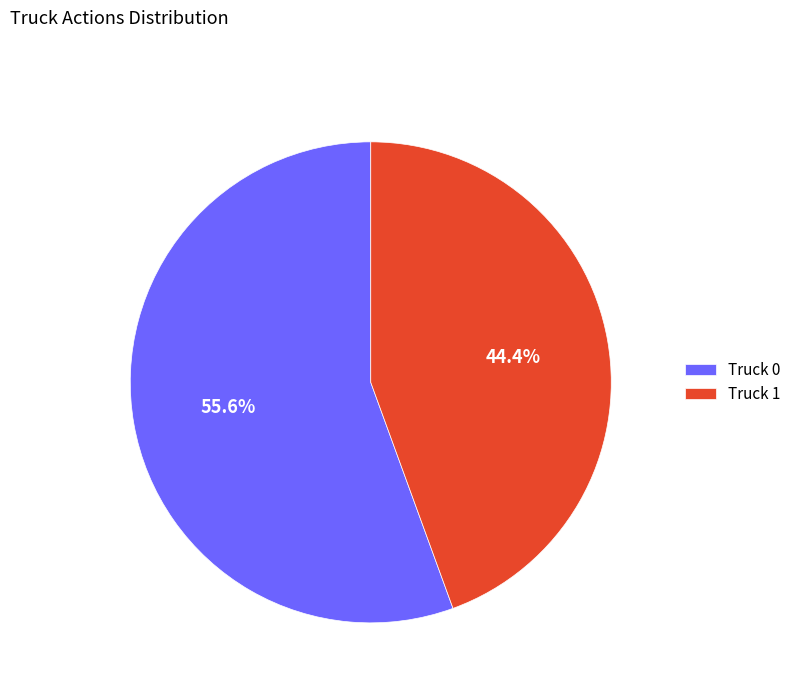

To the nearest percent, what is the average slice percentage?

50%